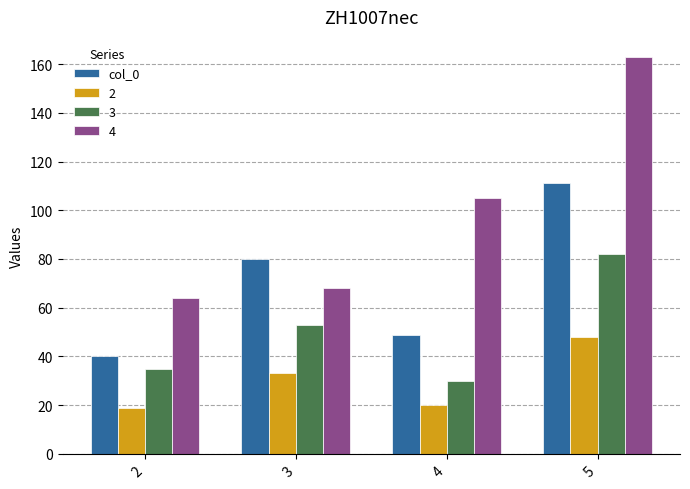

Is it true that col_0 equals 111 at 5?

True